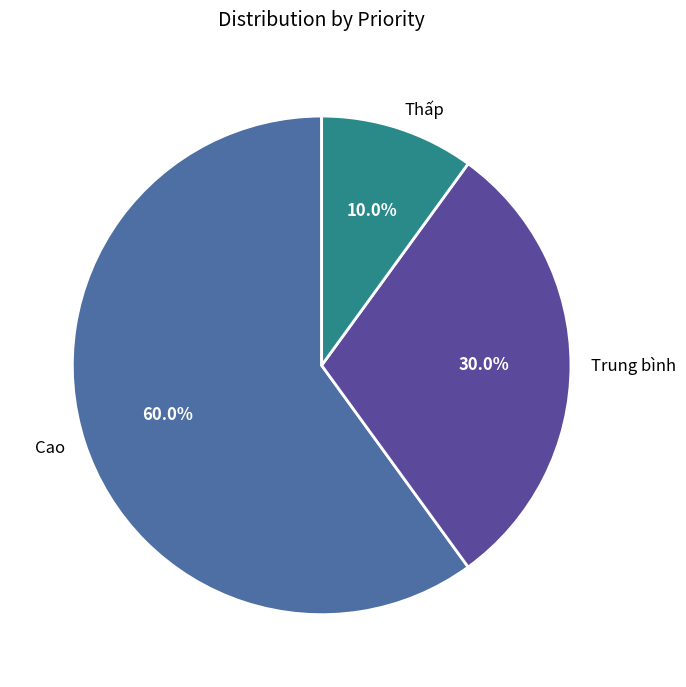

Rank the categories by value from highest to lowest.

Cao, Trung bình, Thấp